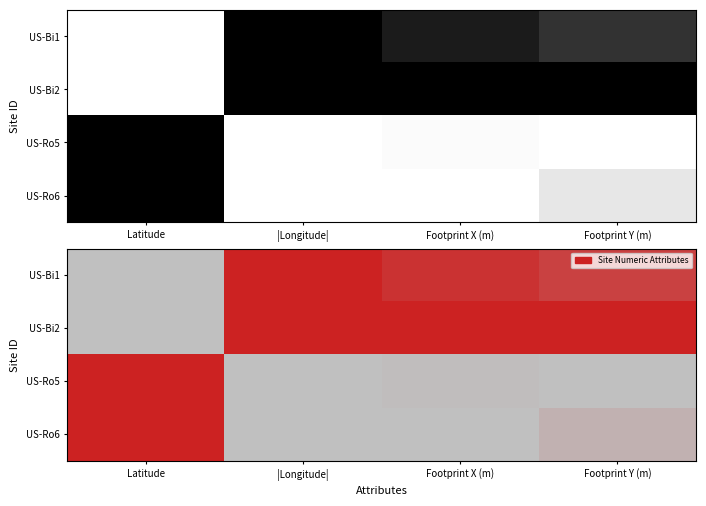

List the labels in order of US-Ro5 value, smallest first.

|Longitude|, Footprint Y (m), Footprint X (m), Latitude